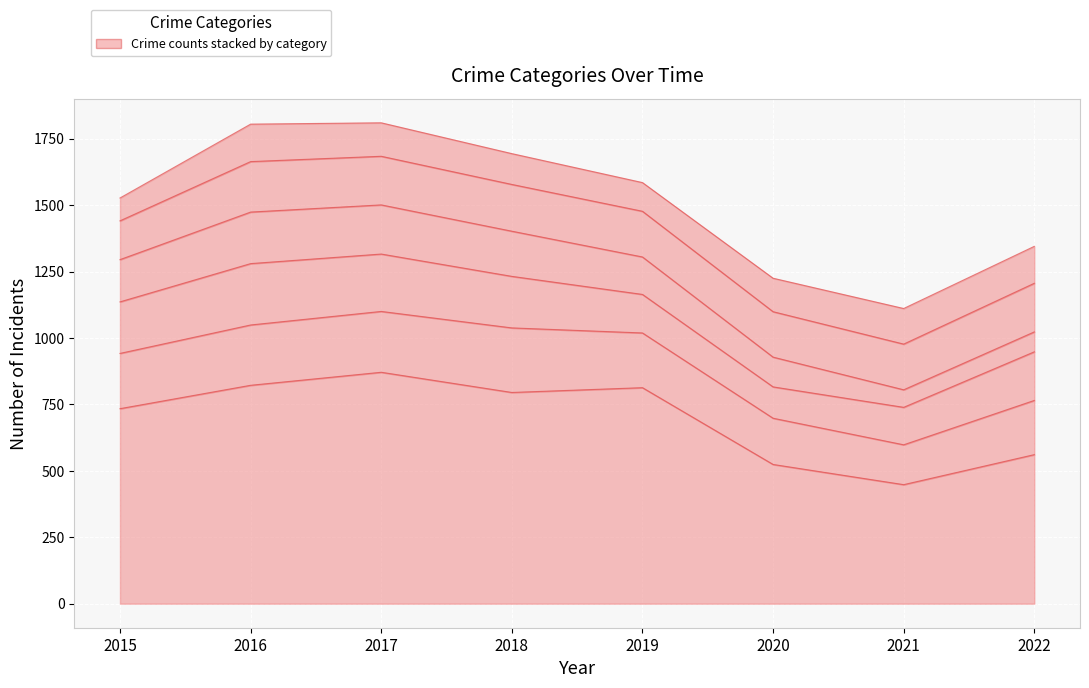

The value of Burglary at 2015 is 50. True or false?

False